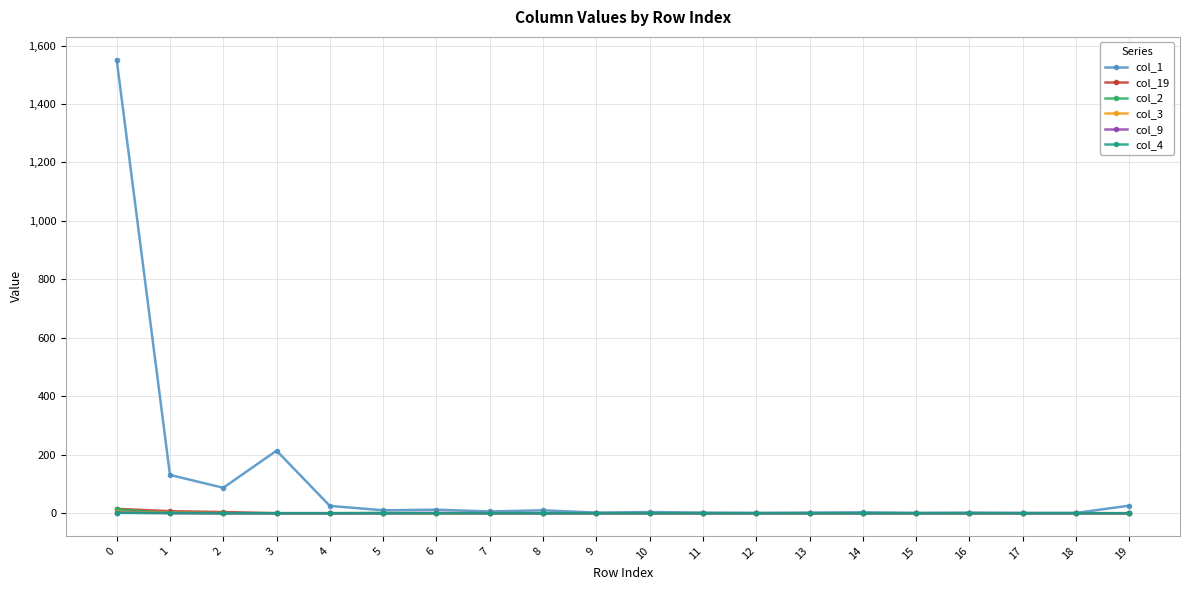

Which series has the widest spread of values?

col_1